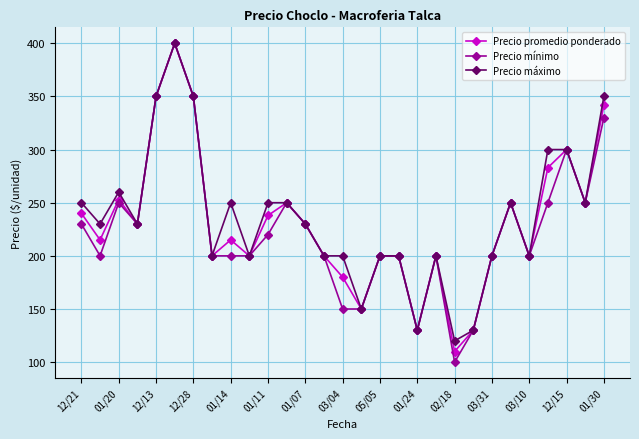

Which series has the largest range (max minus min)?

Precio mínimo